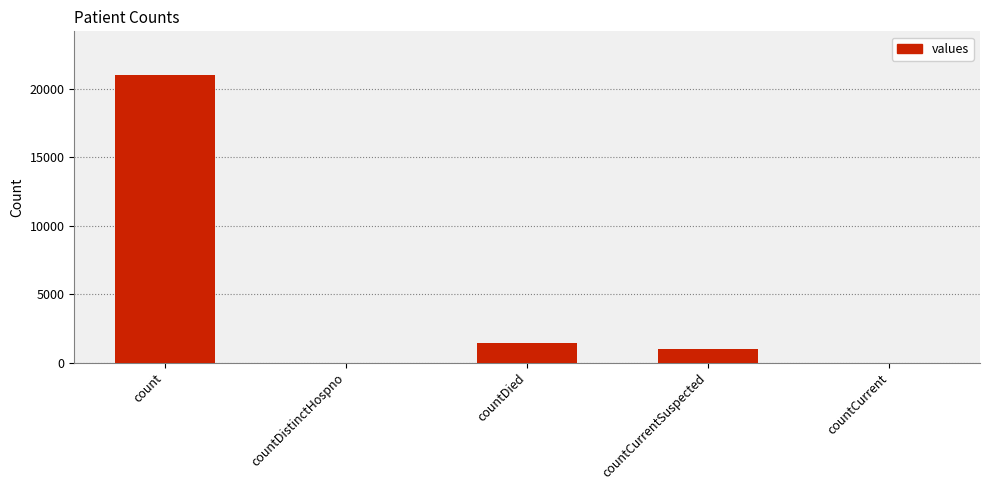

At which label is the value closest to 10525?

countDied